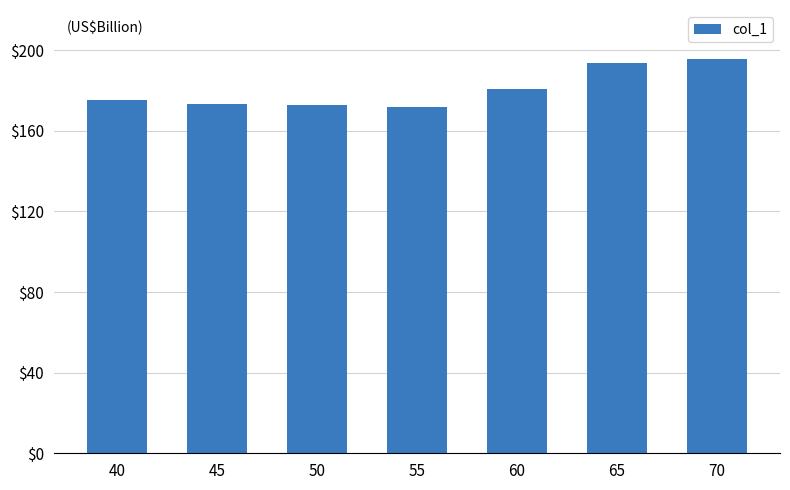

How many values are below 175?

3